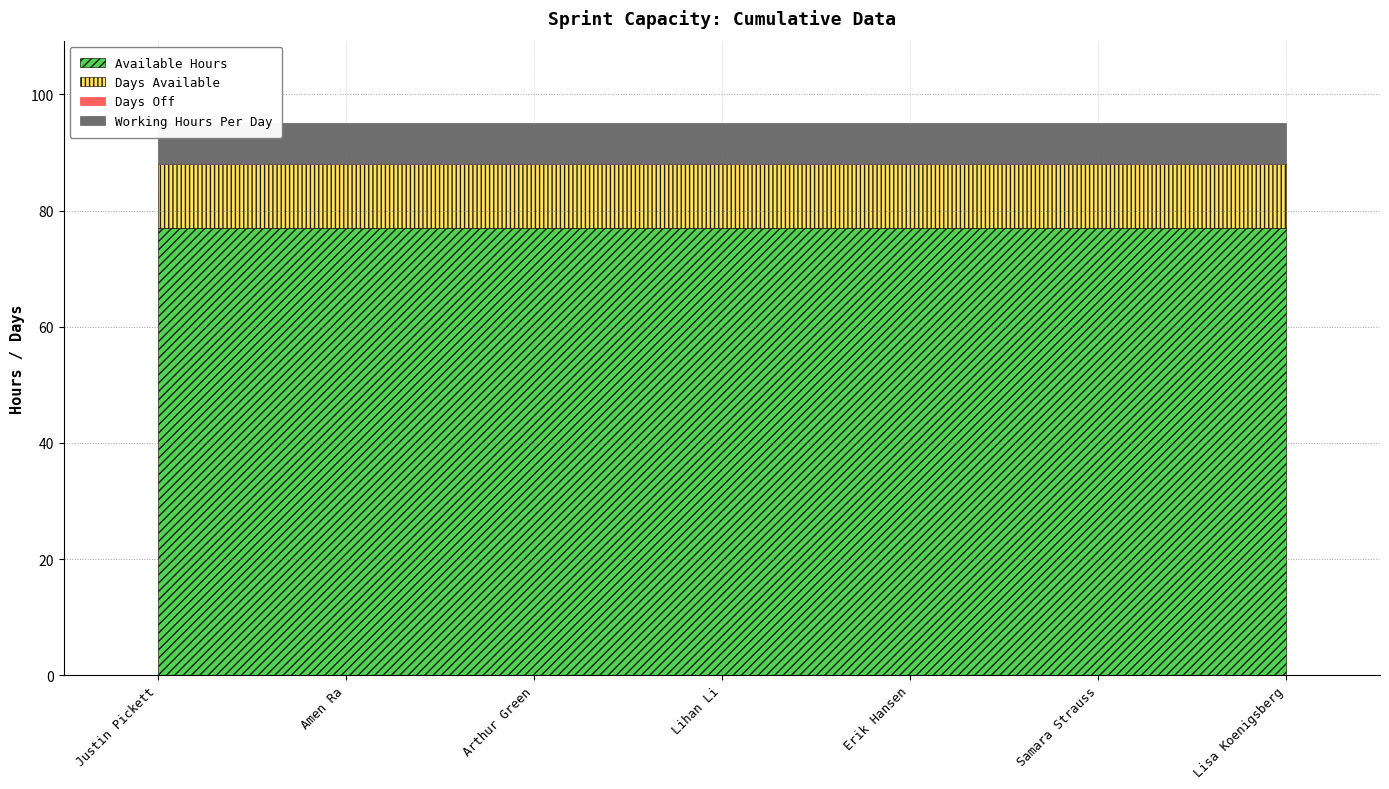

At which label is Days Off closest to 0?

Justin Pickett